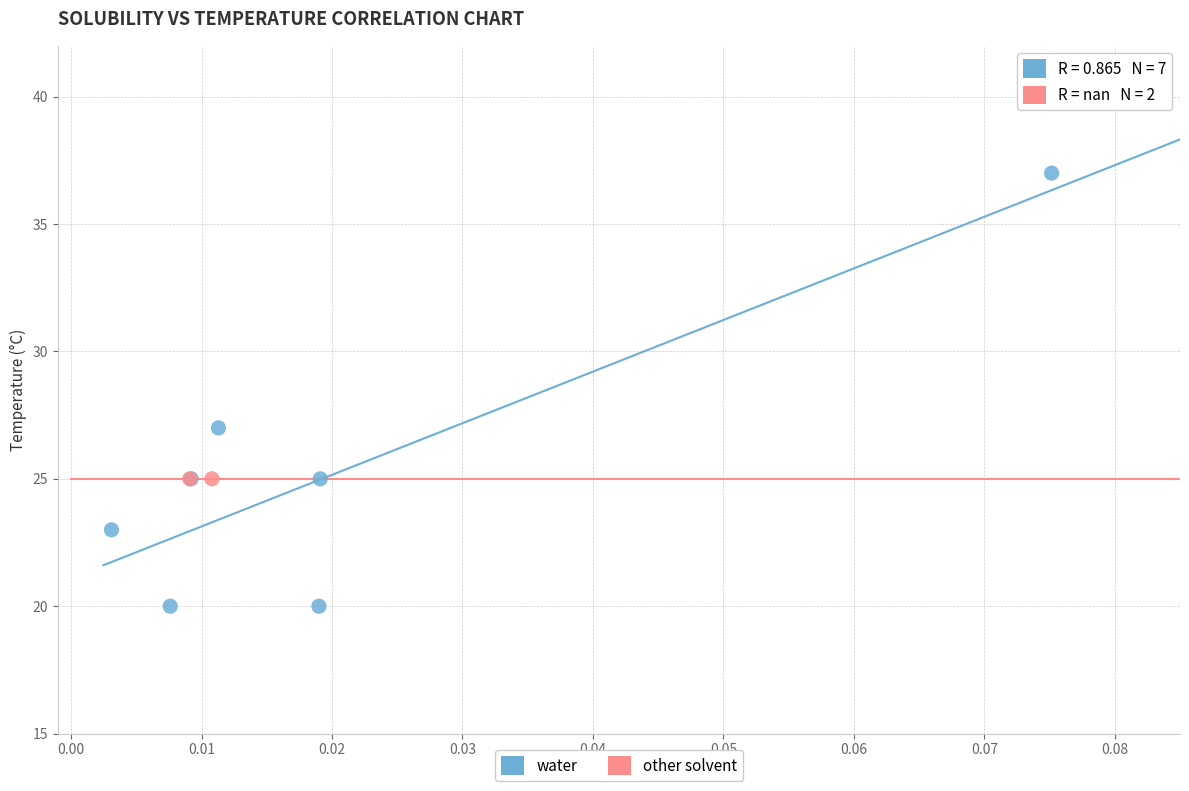

What are all the series names shown in the legend?

water, other solvent